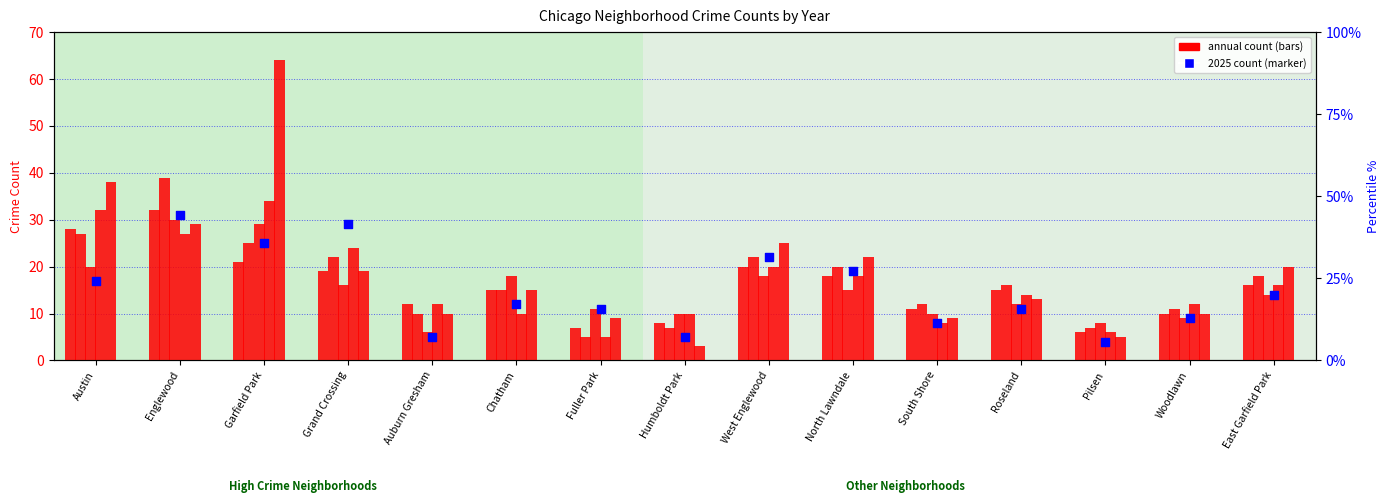

What is the ratio of the value at South Shore to the value at Humboldt Park?

1.6